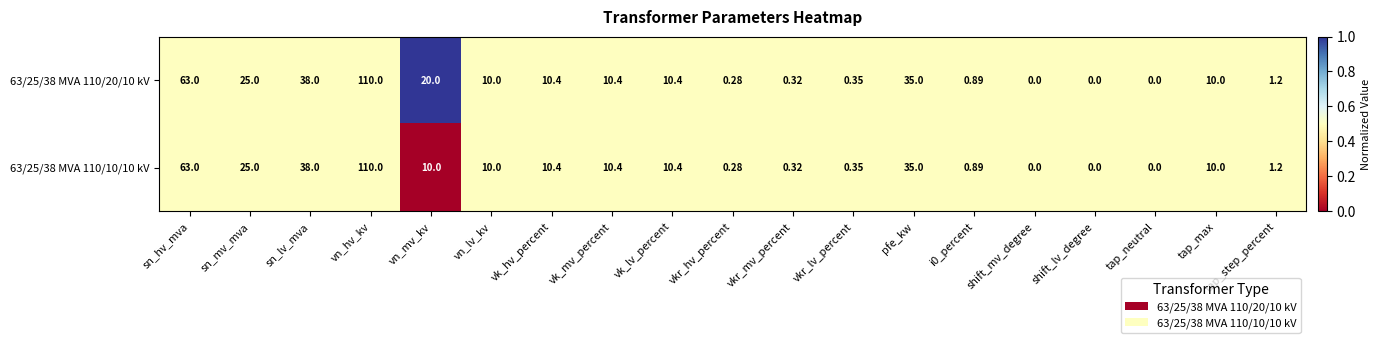

Is the value of 63/25/38 MVA 110/10/10 kV at vkr_lv_percent greater than the value of 63/25/38 MVA 110/20/10 kV at sn_mv_mva?

No